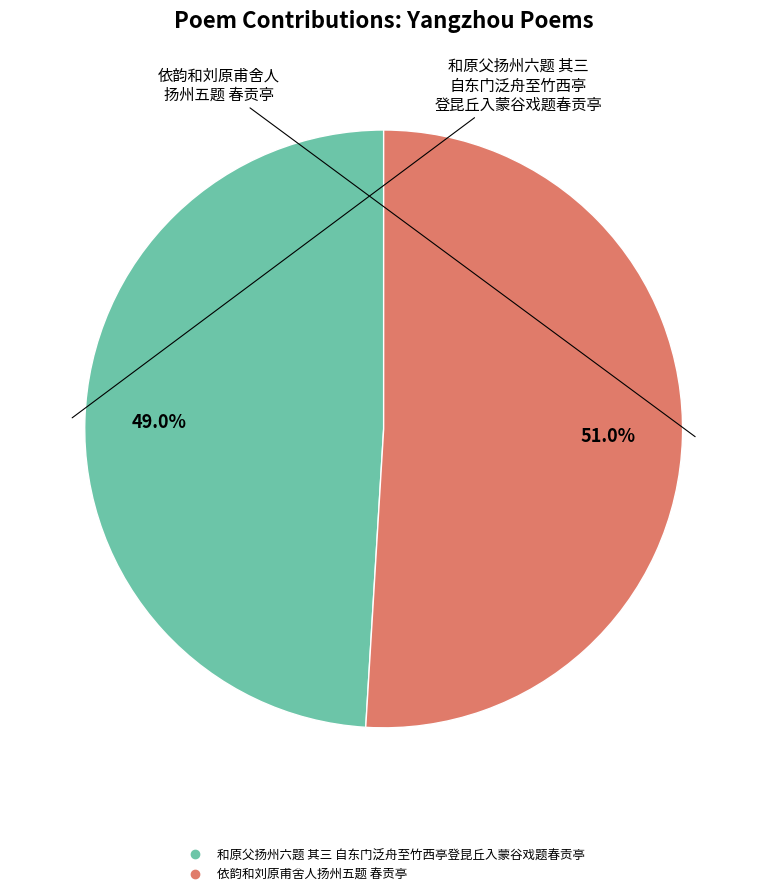

Which has a higher value, 依韵和刘原甫舍人扬州五题 春贡亭 or 和原父扬州六题 其三 自东门泛舟至竹西亭登昆丘入蒙谷戏题春贡亭?

依韵和刘原甫舍人扬州五题 春贡亭